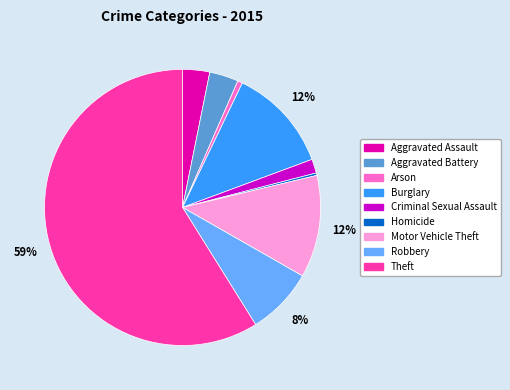

Which has a higher value, Robbery or Aggravated Assault?

Robbery